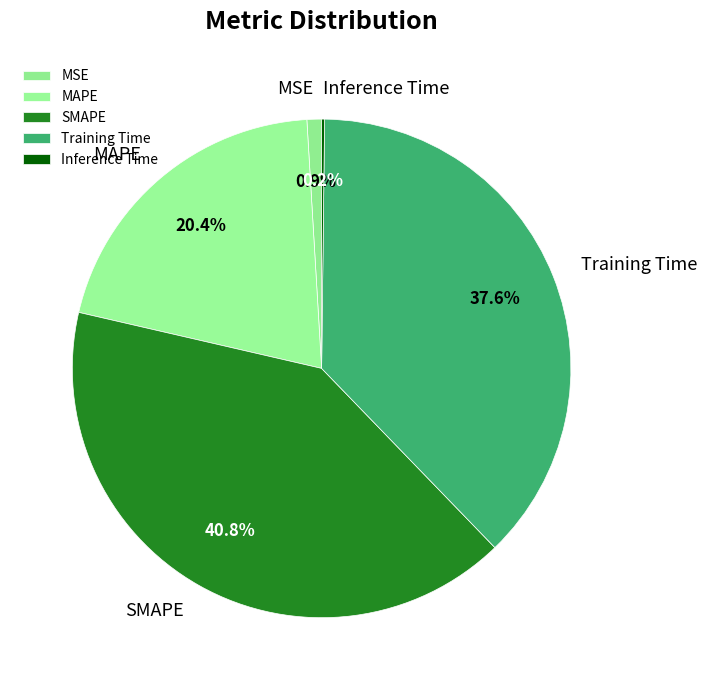

To the nearest percent, what is the difference between the largest and smallest slice percentages?

41%